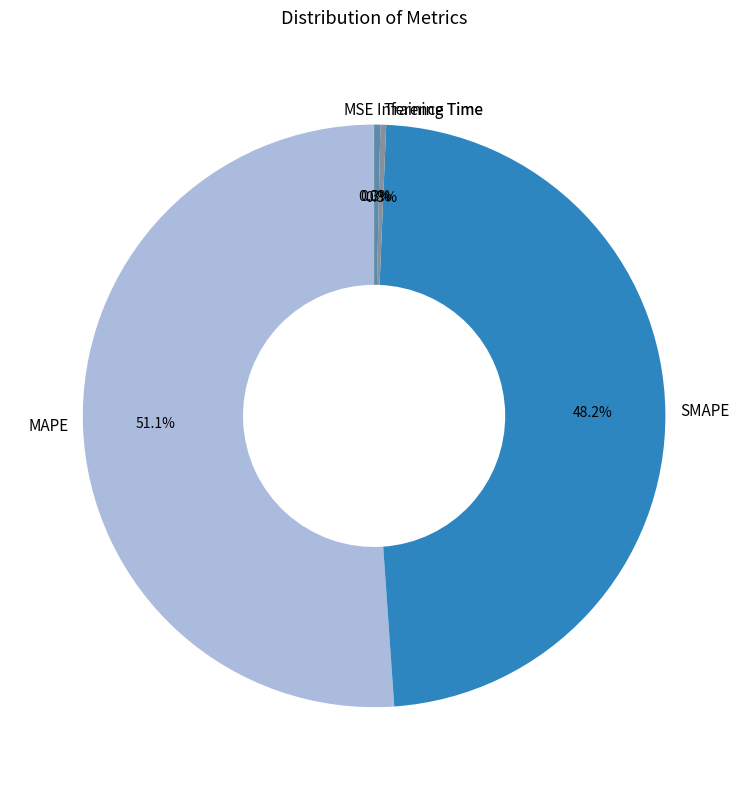

To the nearest percent, what portion does SMAPE represent?

48%